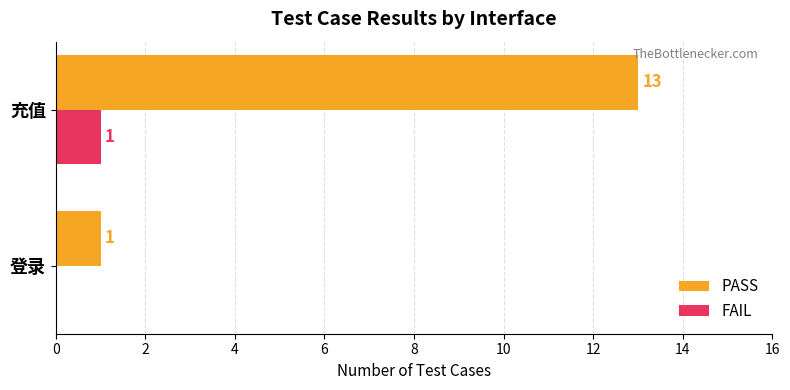

True or false: FAIL has a value of 0 at 登录.

True